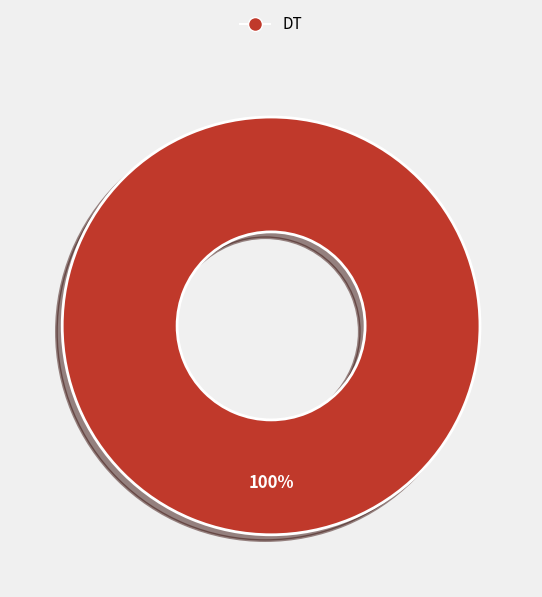

The DT slice represents 100% of the pie. True or false?

True